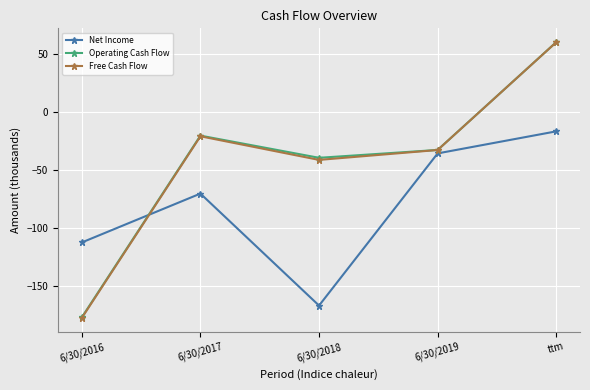

How many times do Operating Cash Flow and Net Income cross each other?

1